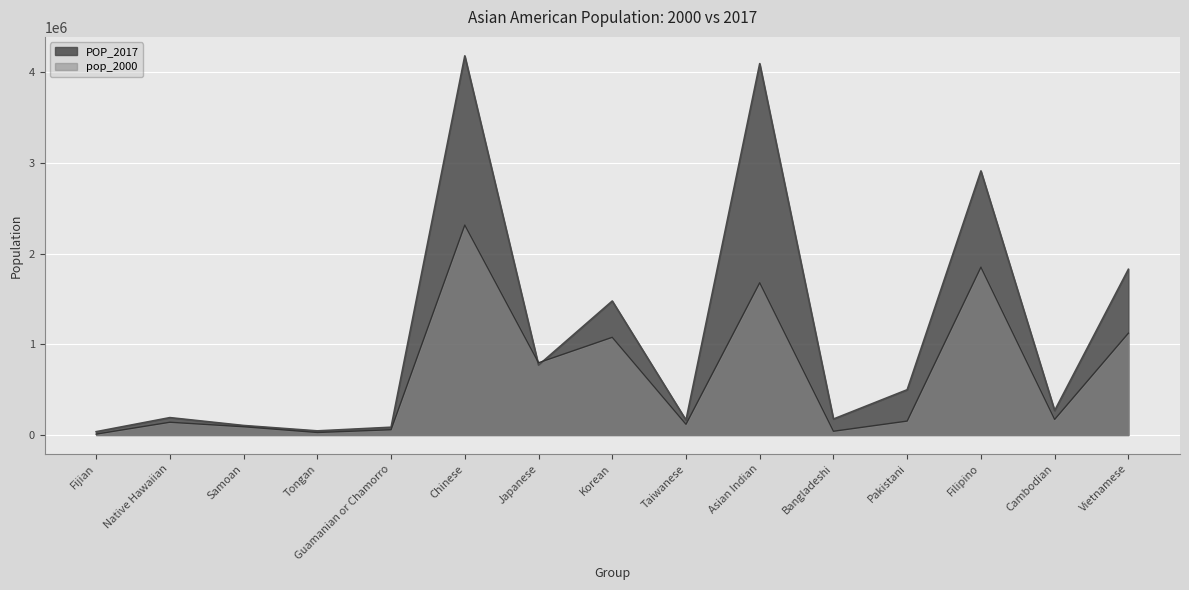

What value does the POP_2017 series have at Native Hawaiian?

191739